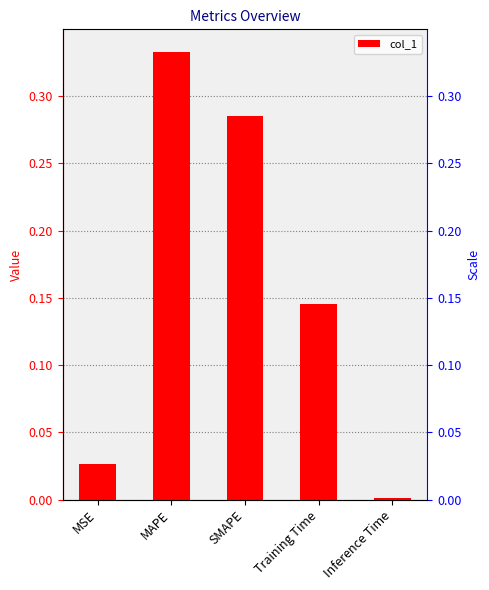

What is the label of the 4th bar from the left?

Training Time